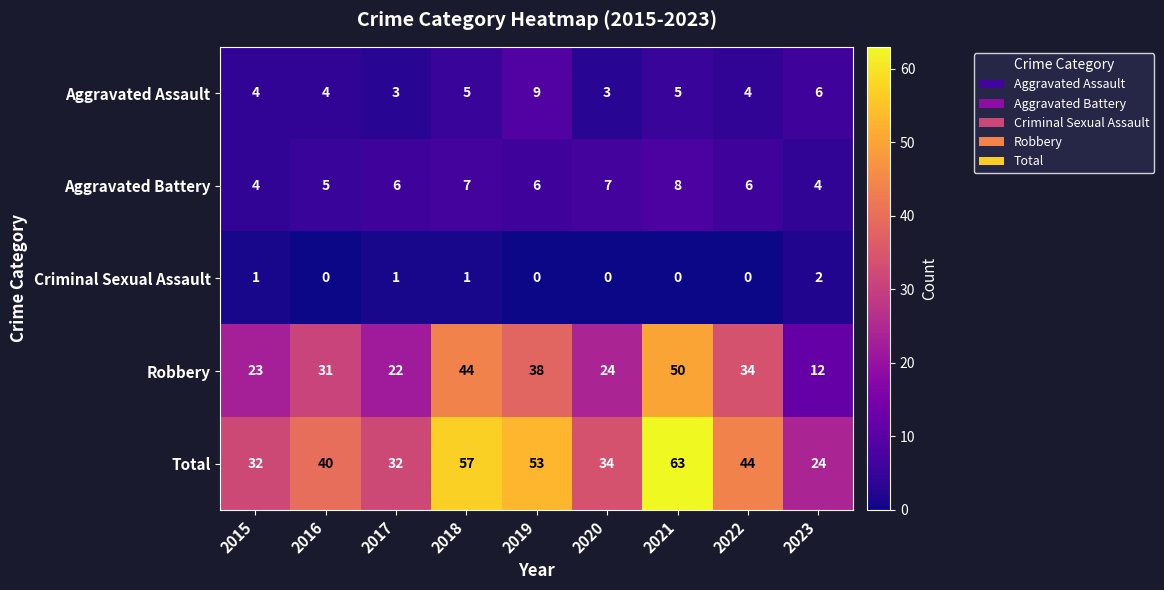

At which category is the sum across all series the highest?

2021